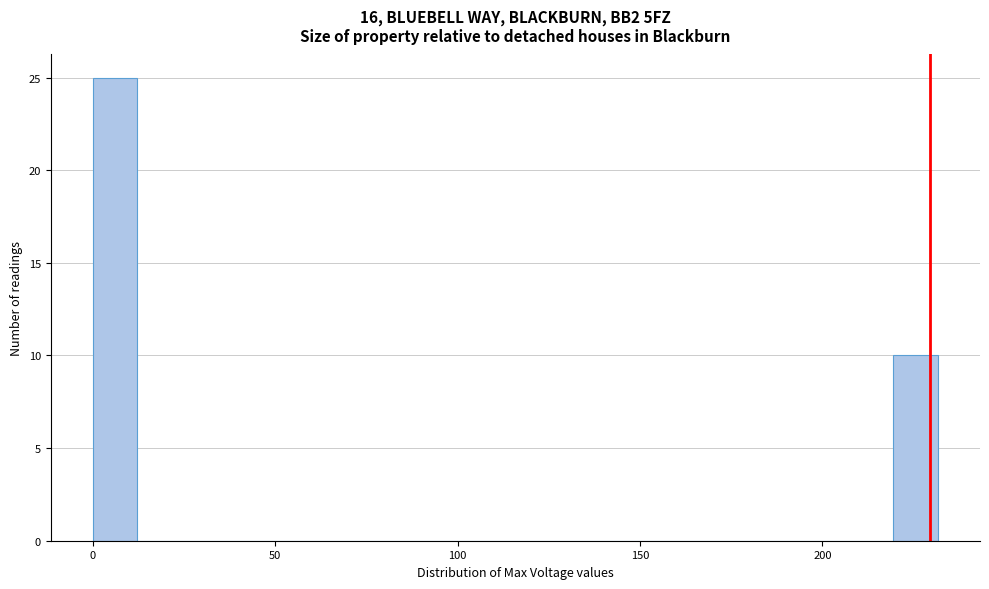

Around what value on the x-axis is the tallest bar? Give the approximate position of its centre, as read against the axis.

5